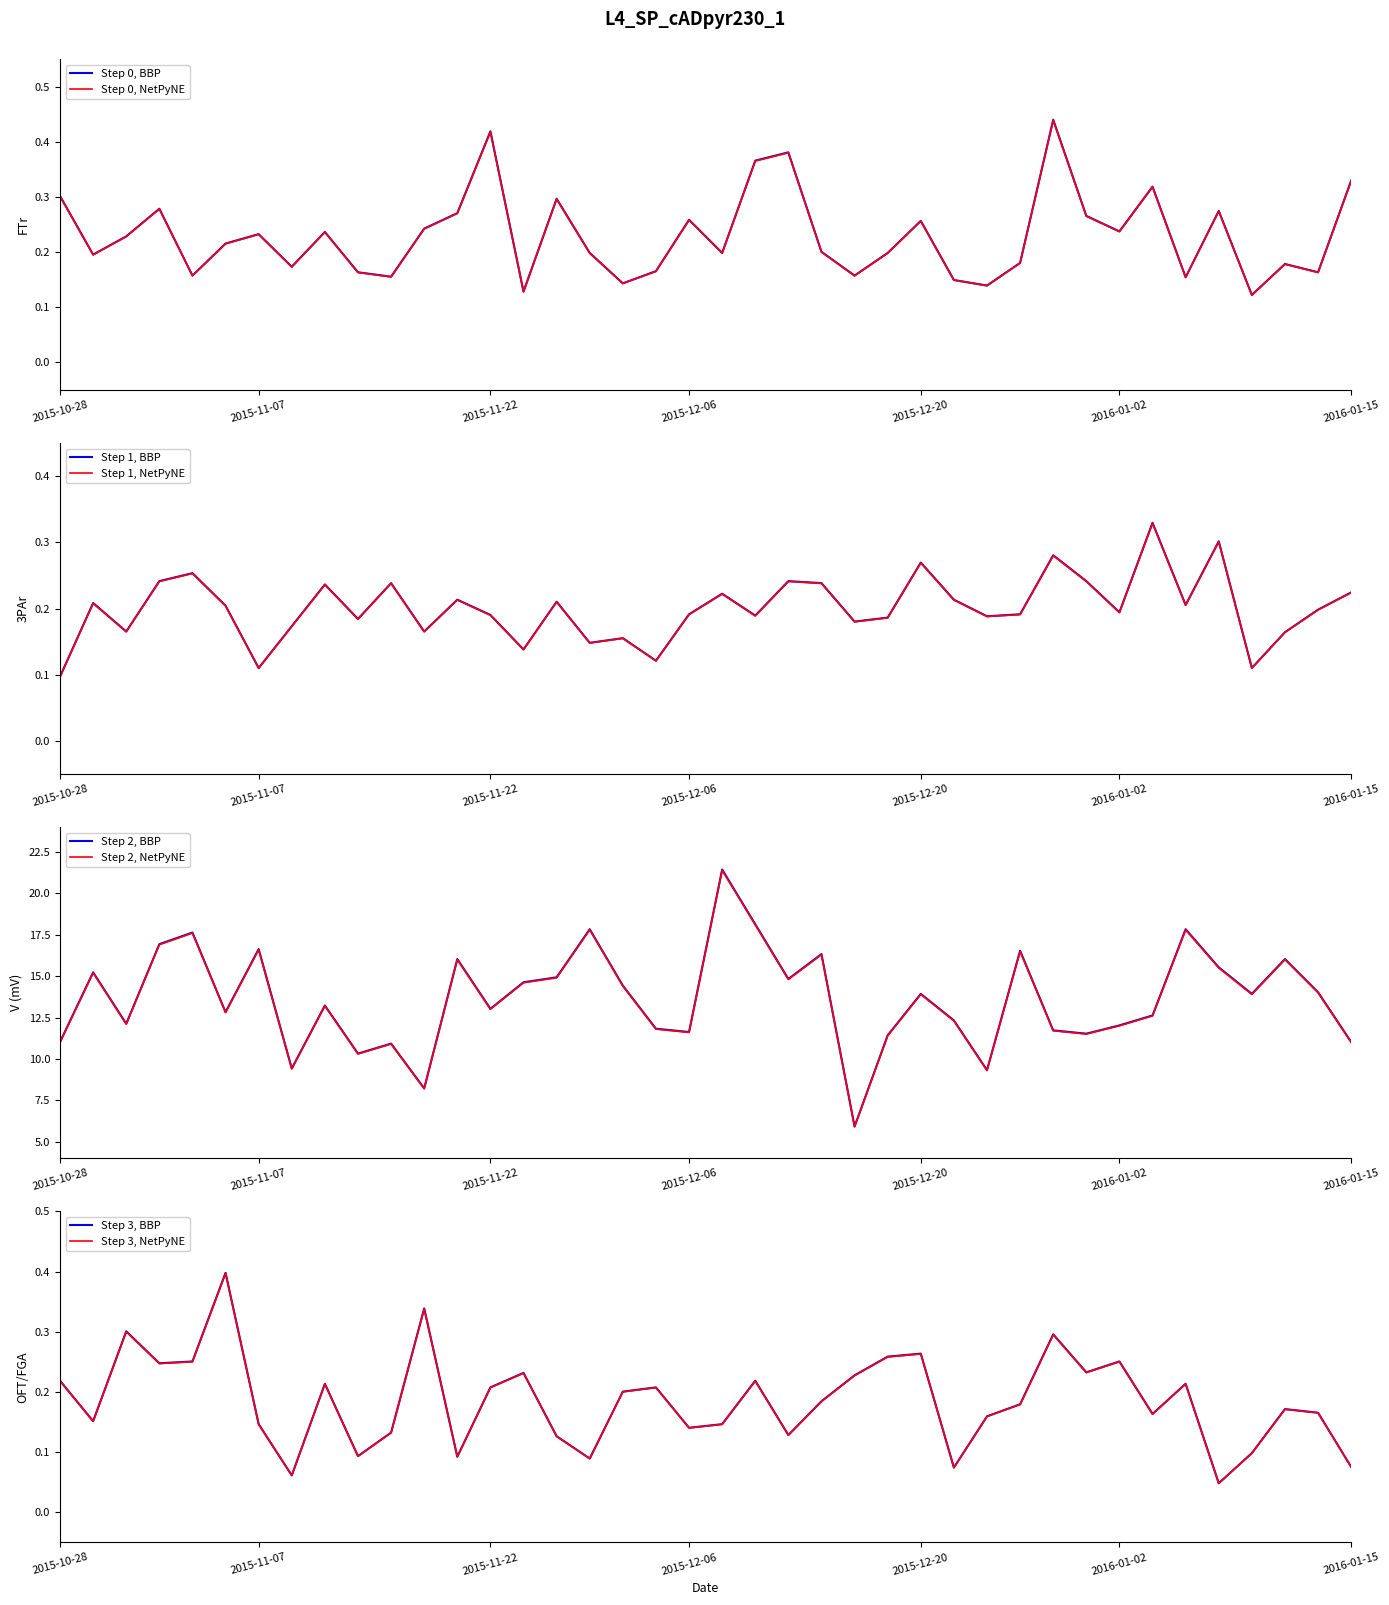

Does the chart display data point markers on the line(s)?

No